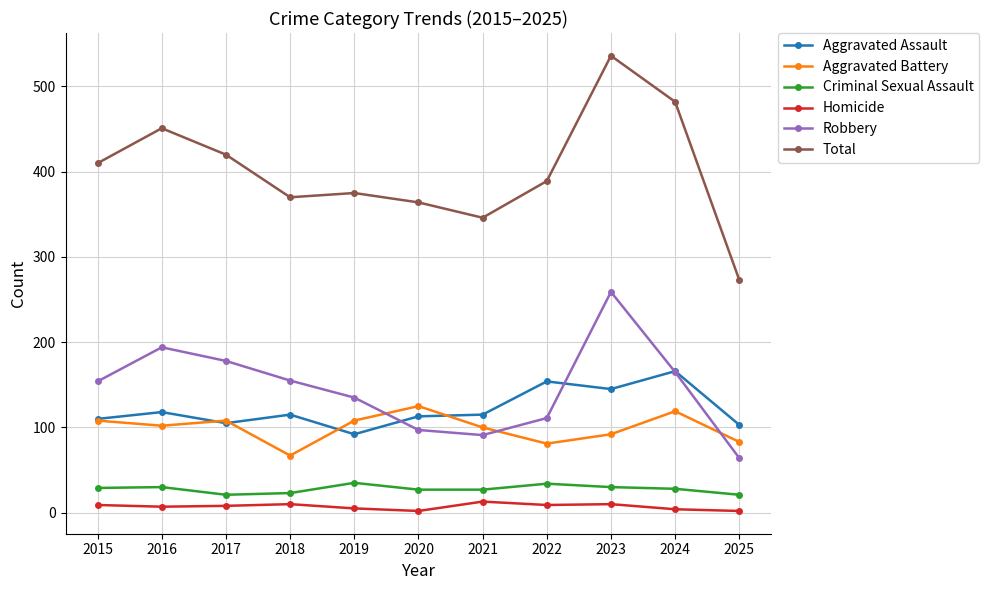

True or false: Homicide and Total cross at least once.

False